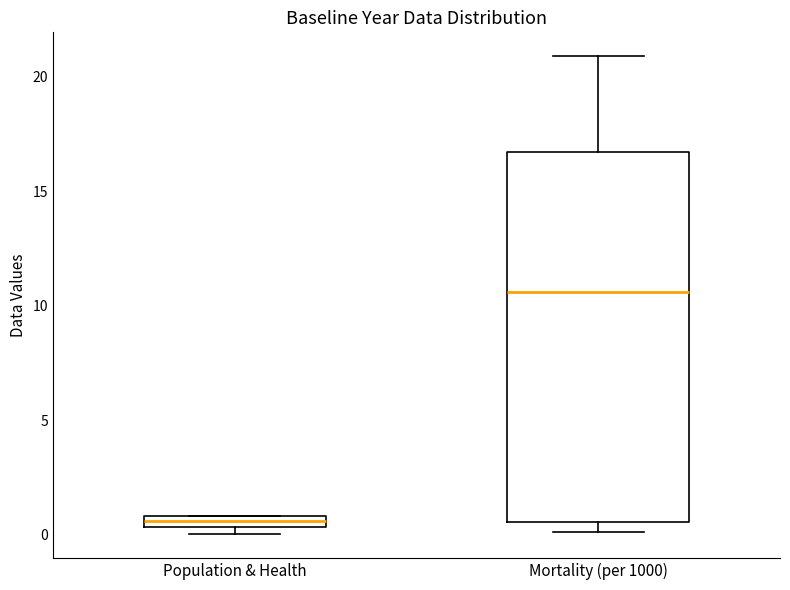

Where is the upper edge of the box for Population & Health on the y-axis? The values are not printed on the chart, so give them approximately, as read against the axis.

1.0